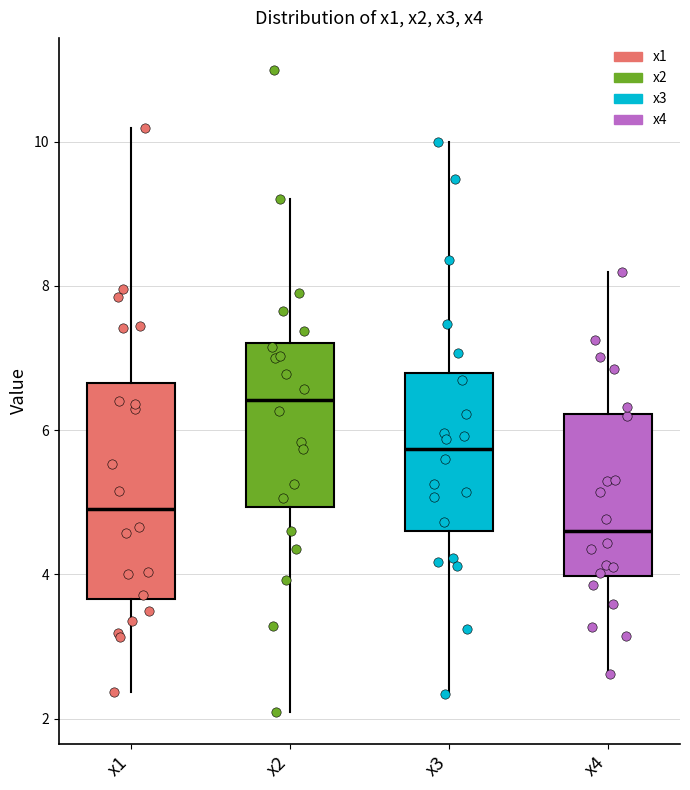

Reading left to right, read every box against the y-axis: the position of its median line, the range the box covers, and the ends of its whiskers. The values are not printed on the chart, so give them approximately, as read against the axis.

x1: median 5.0, box 3.6 to 6.6, whiskers 2.4 to 10.2
x2: median 6.4, box 5.0 to 7.2, whiskers 2.0 to 9.2
x3: median 5.8, box 4.6 to 6.8, whiskers 2.4 to 10.0
x4: median 4.6, box 4.0 to 6.2, whiskers 2.6 to 8.2